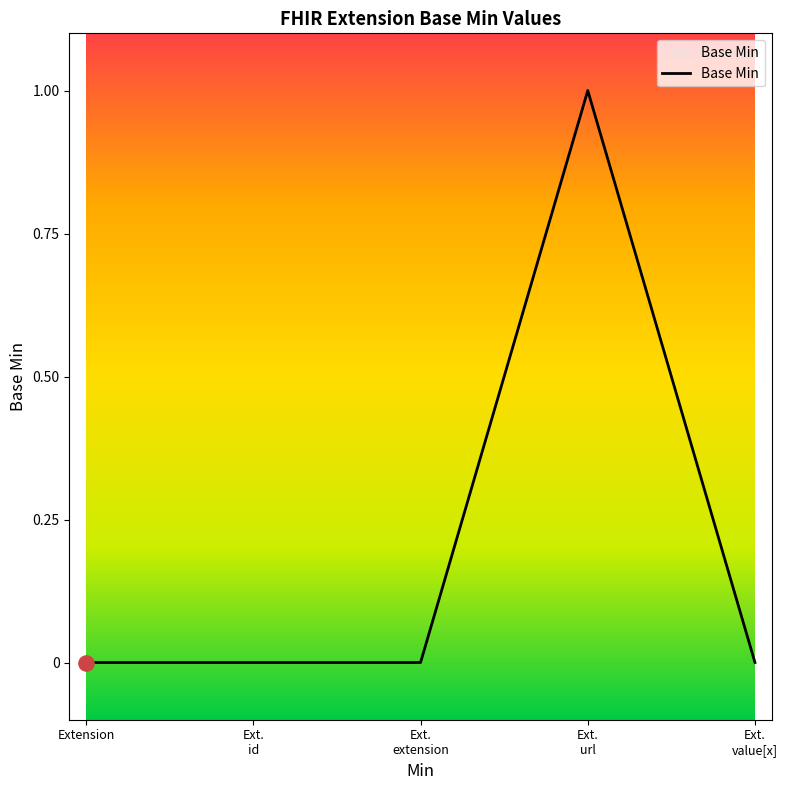

True or false: there are more than 0 points higher than both neighbors.

True